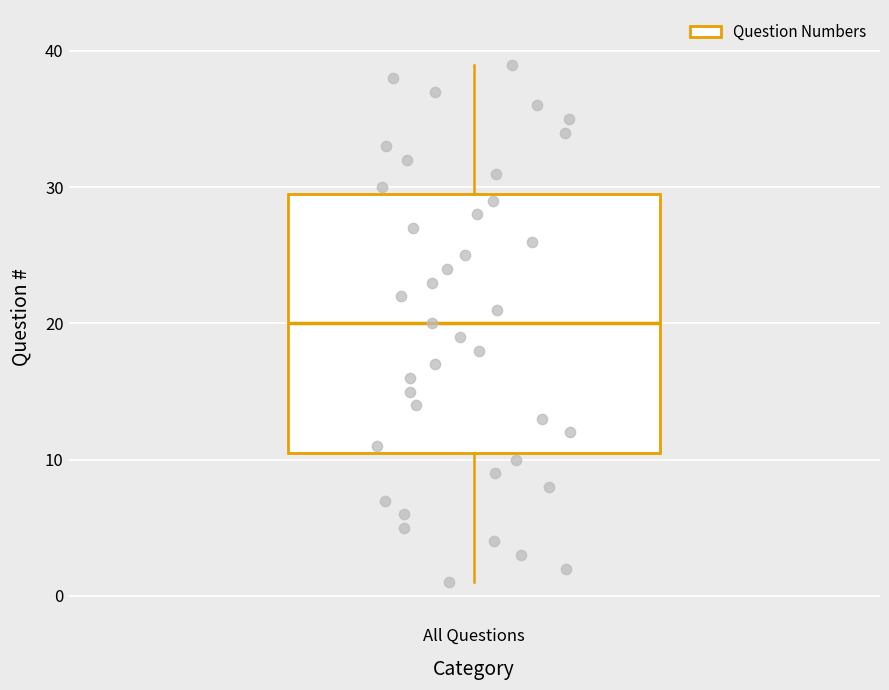

Read this box plot against the y-axis: the position of the median line, the range covered by the box, and the ends of both whiskers. The values are not printed on the chart, so give them approximately, as read against the axis.

median 20, box 11 to 30, whiskers 1 to 39